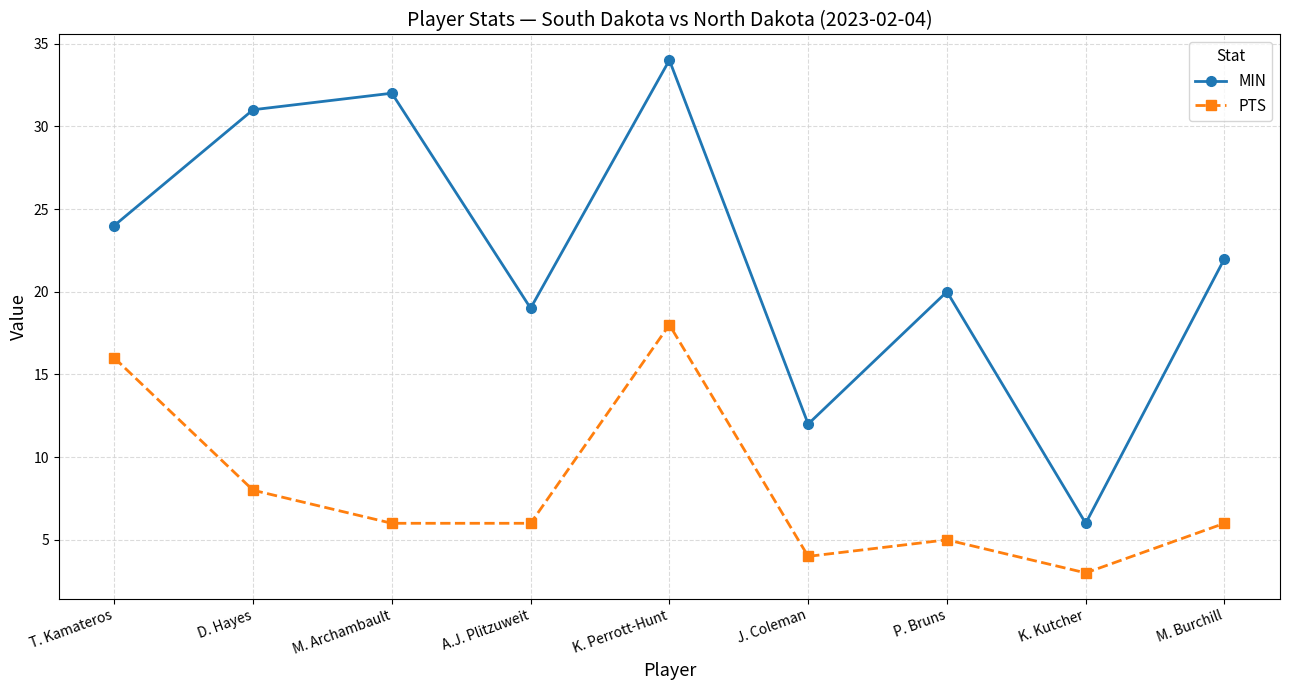

Which category has the lowest value in the MIN series?

K. Kutcher